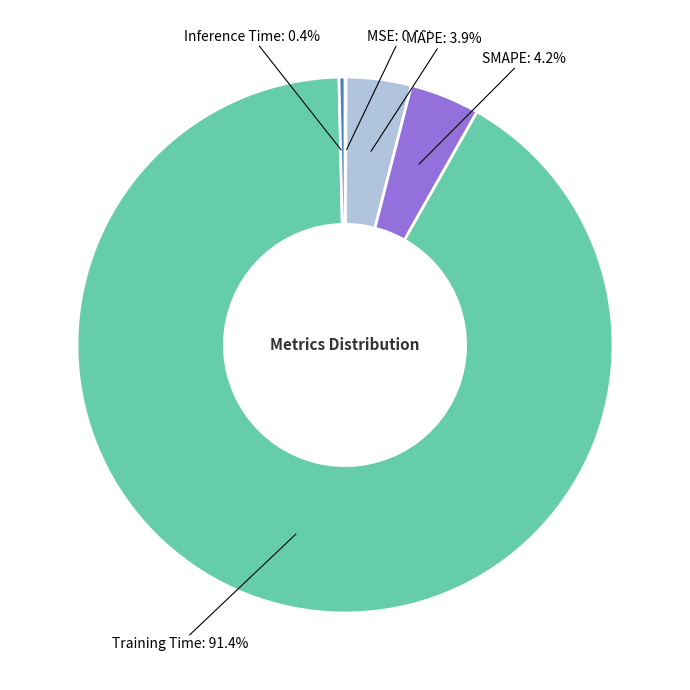

Is there any slice that represents more than half of the pie?

Yes